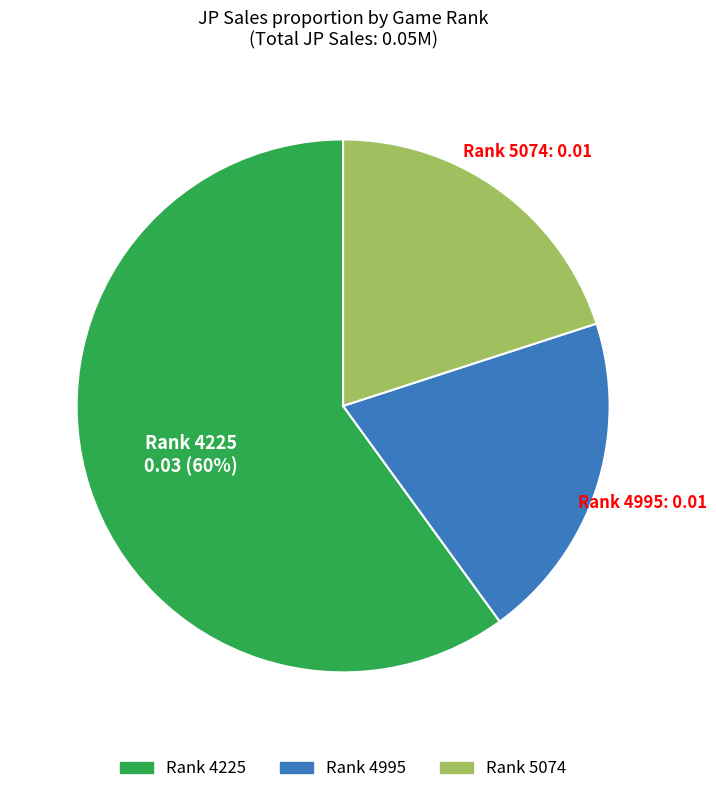

To the nearest percent, what is the average slice percentage?

33%